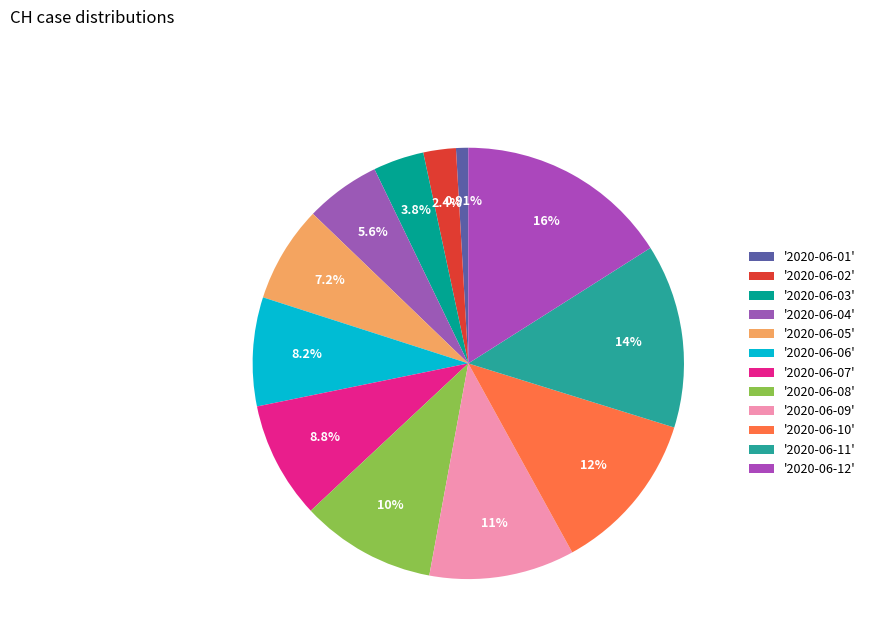

How many segments does this pie chart have?

12